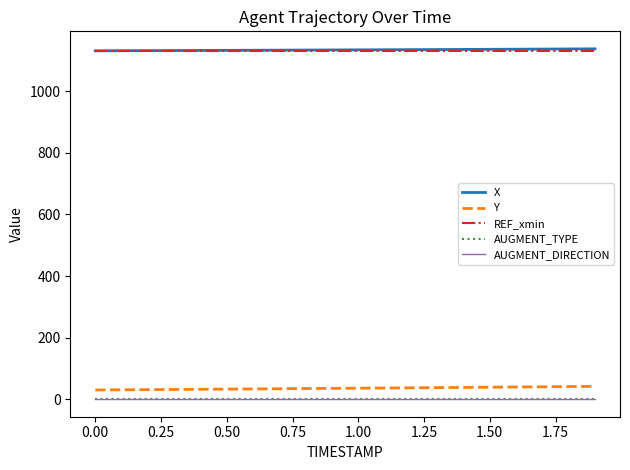

Does the chart display data point markers on the line(s)?

No